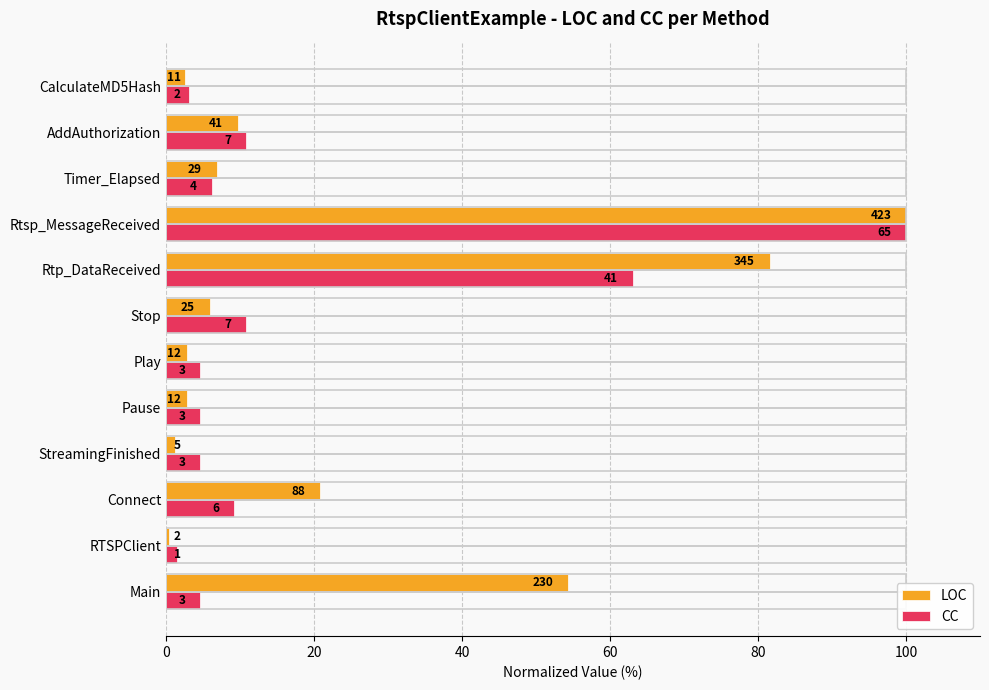

What are all the series names shown in the legend?

LOC, CC